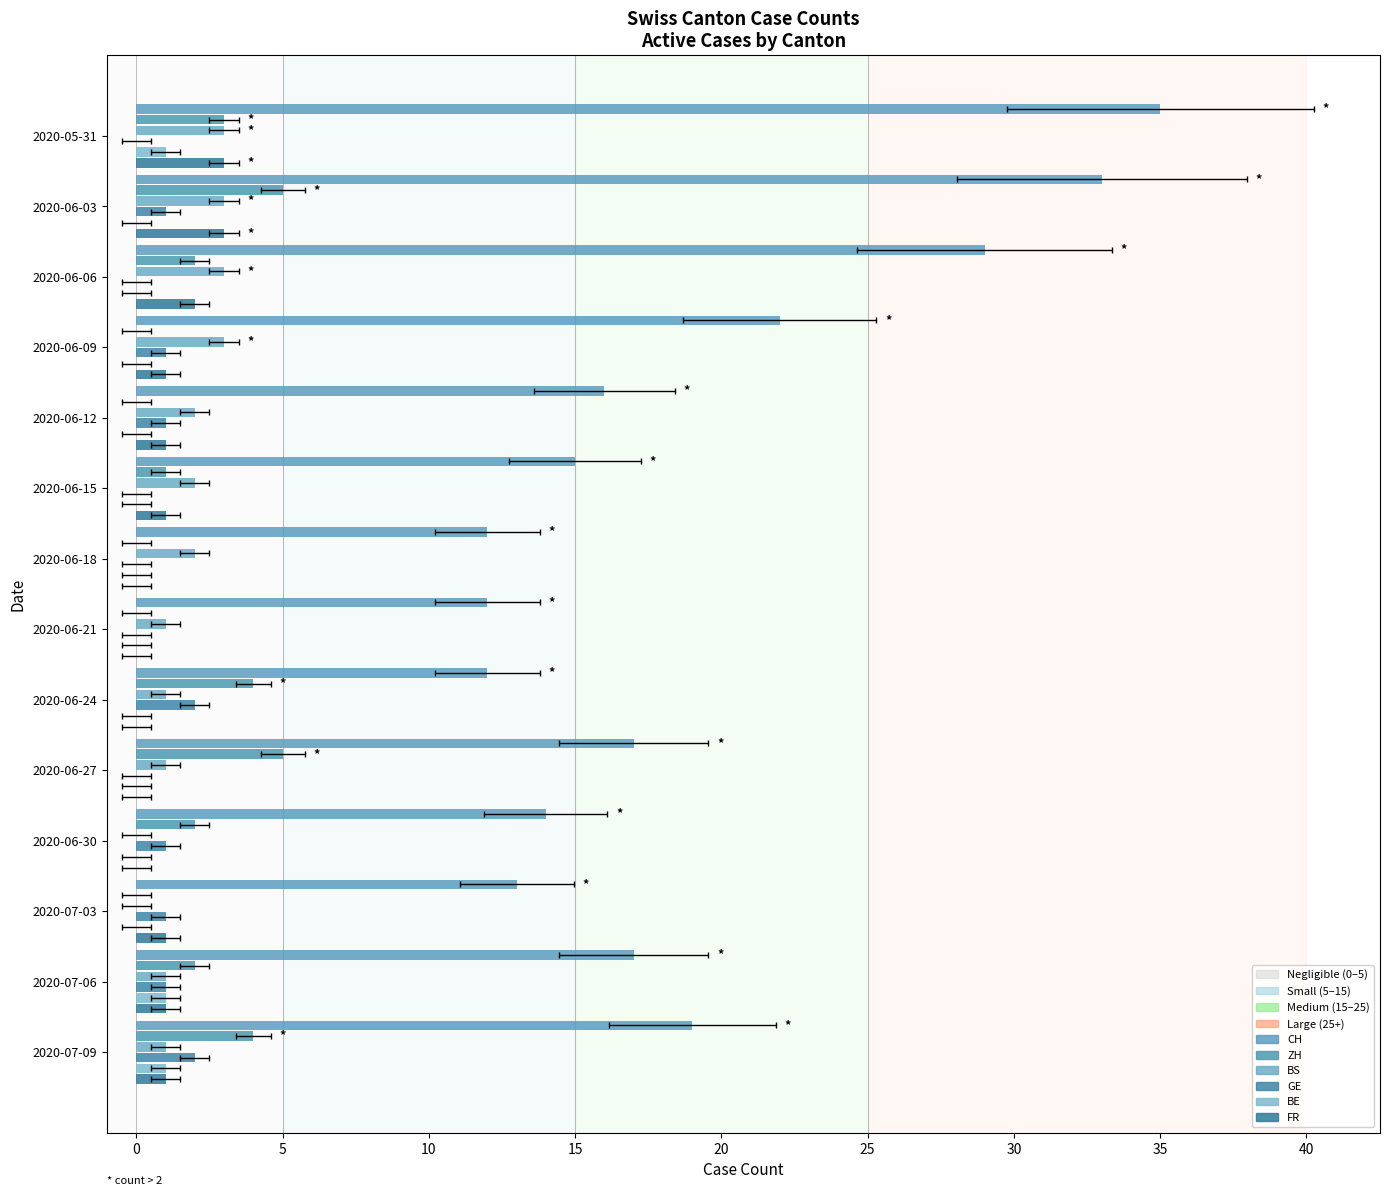

Is it true that GE equals -1 at 5?

False